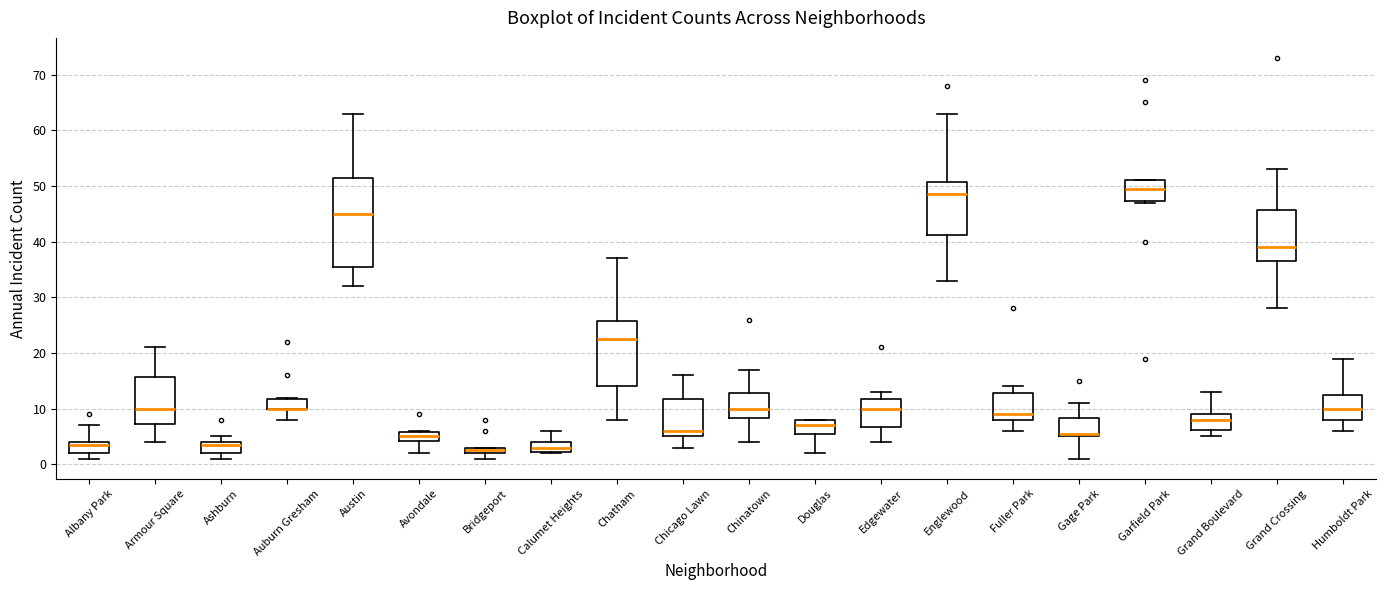

Which box is the tallest, from its lower edge to its upper edge?

Austin